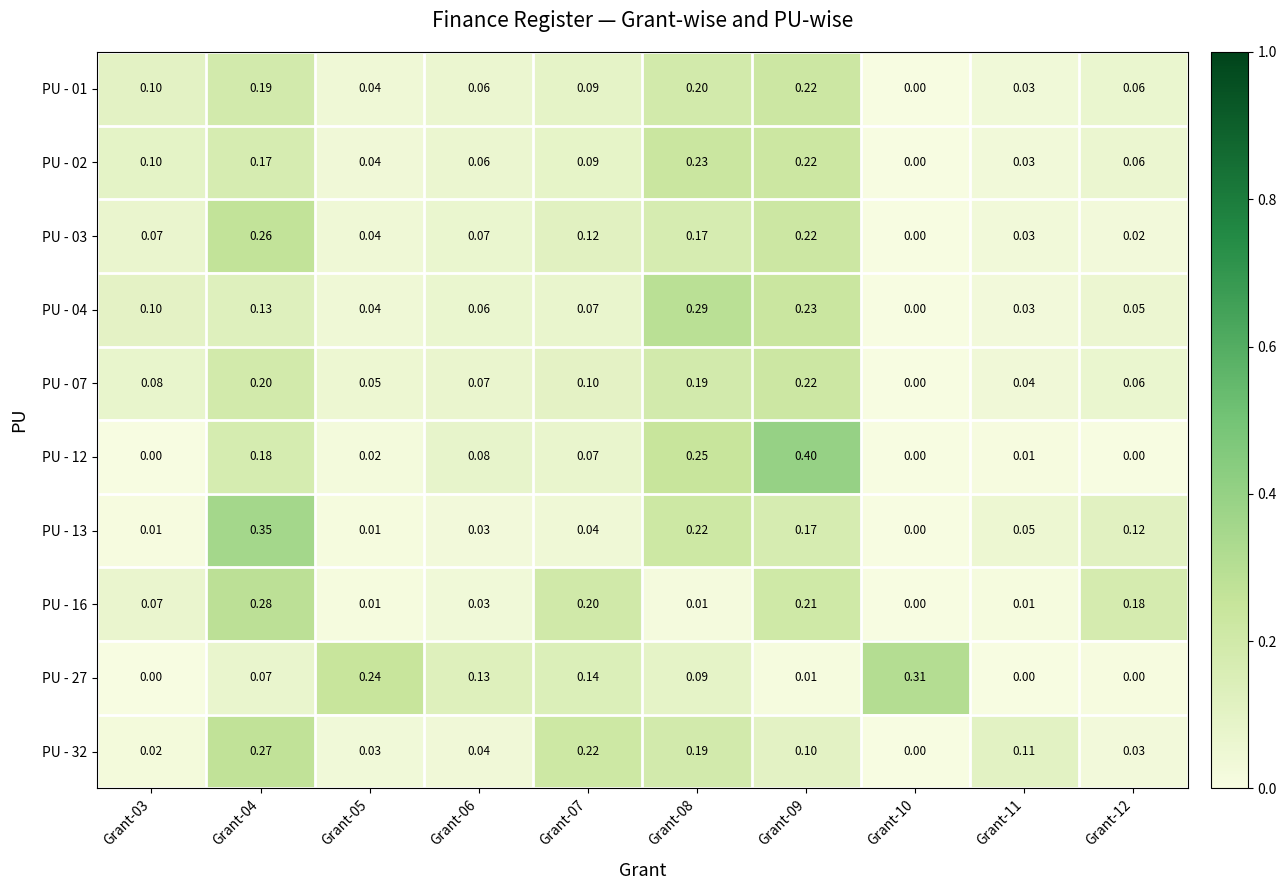

Which series has the largest range (max minus min)?

PU - 12